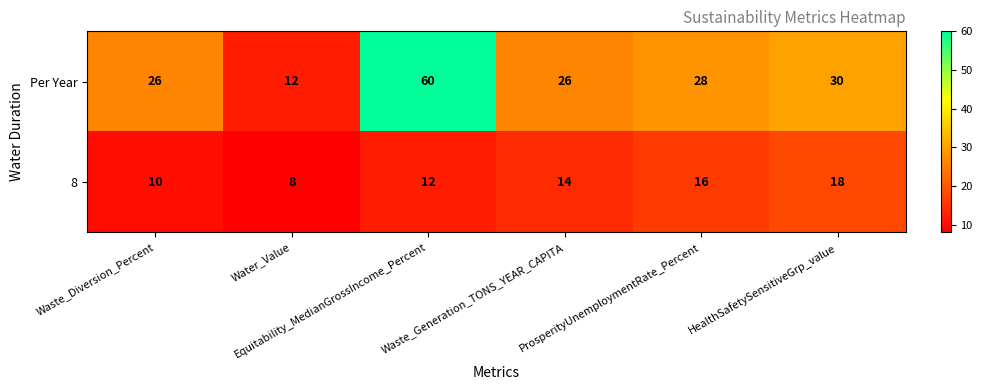

How many 8 values are between 10 and 16?

4